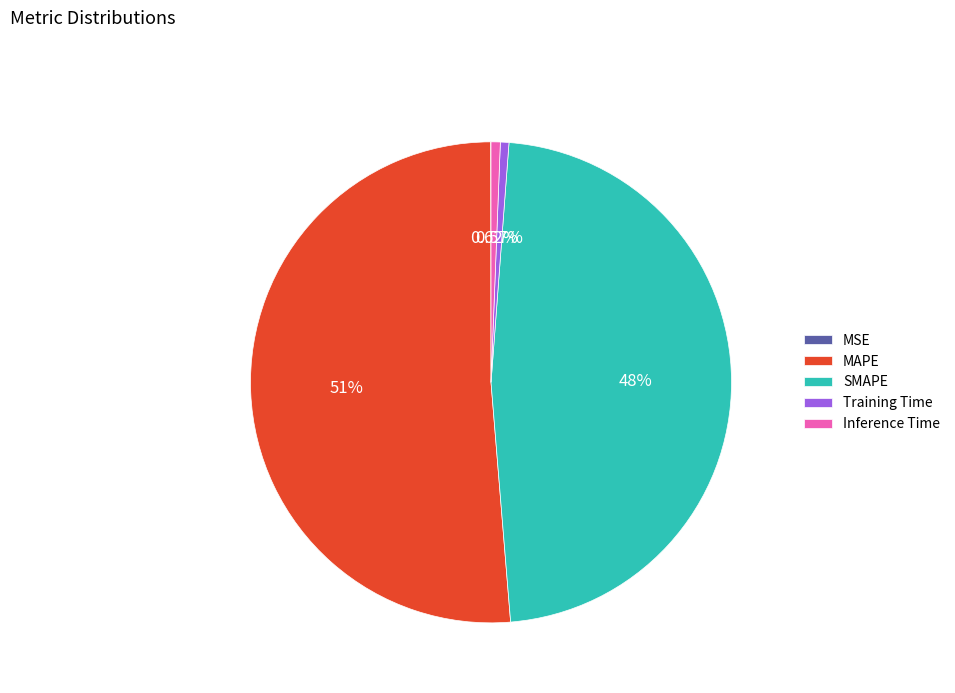

Which slice is the largest?

MAPE